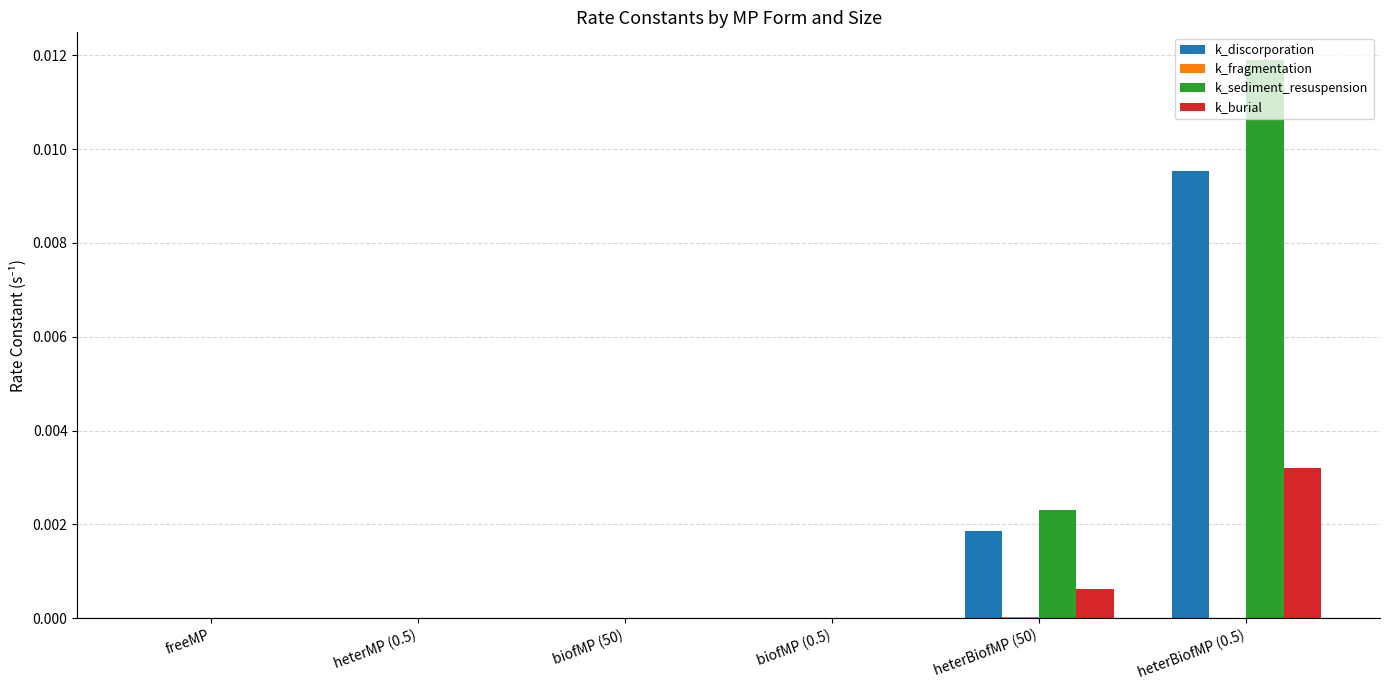

The value of k_discorporation at biofMP (0.5) is 0.0. True or false?

True